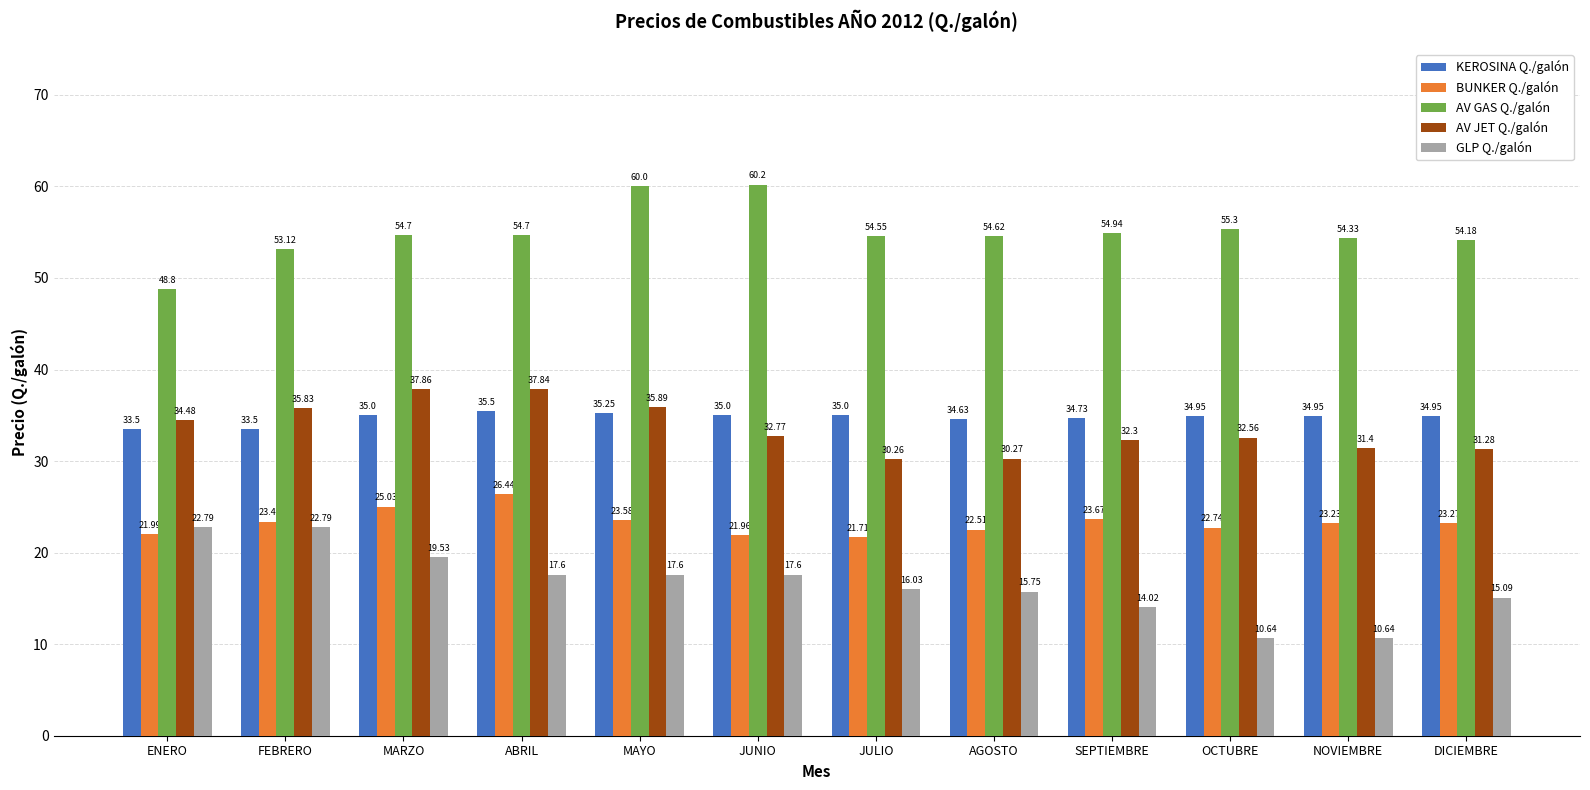

What is the total value across all series at MAYO?

172.3